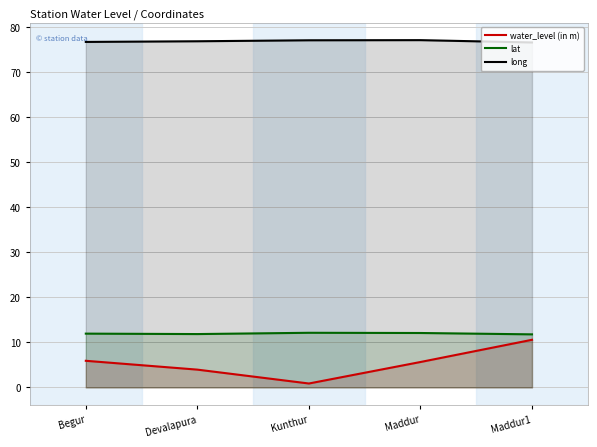

Is the value of water_level (in m) at Devalapura greater than the value of lat at Devalapura?

No